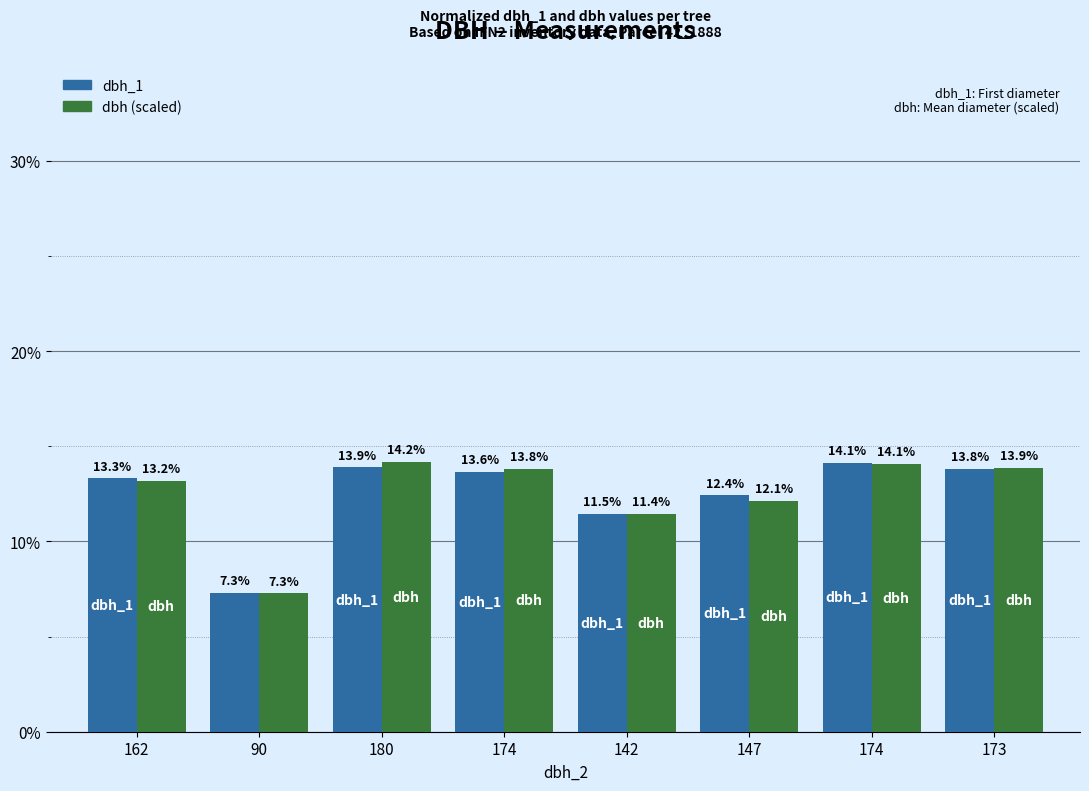

Are the bars grouped side by side (vs. stacked)?

Yes